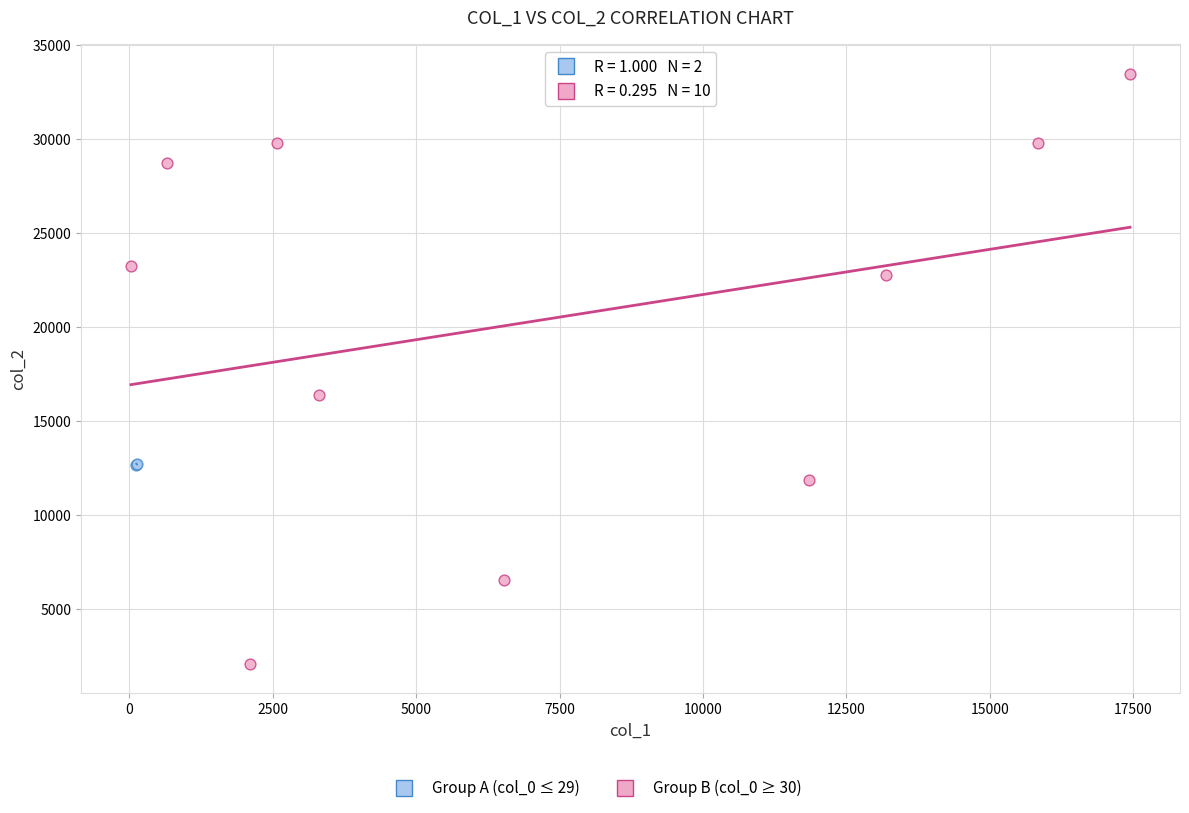

Which series contains the highest Y value?

Group B (col_0 ≥ 30)